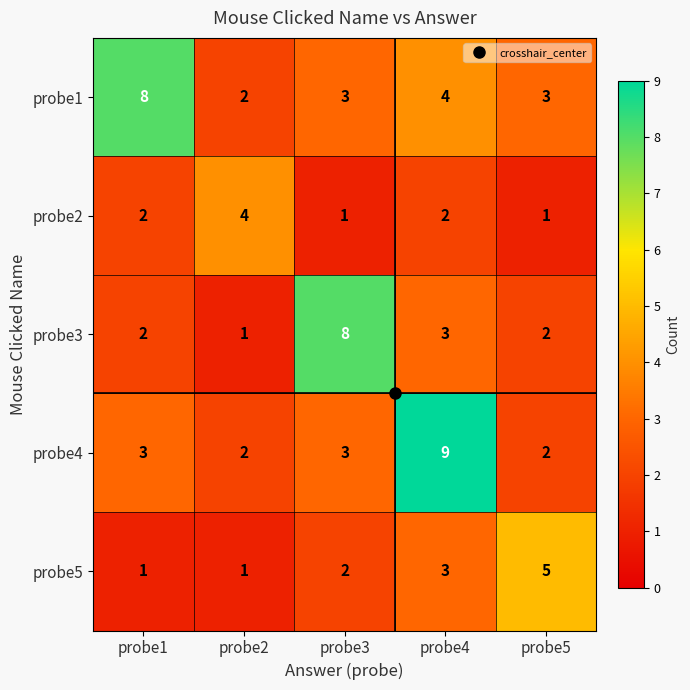

What is the sum of the probe3 values at probe4 and probe2?

4